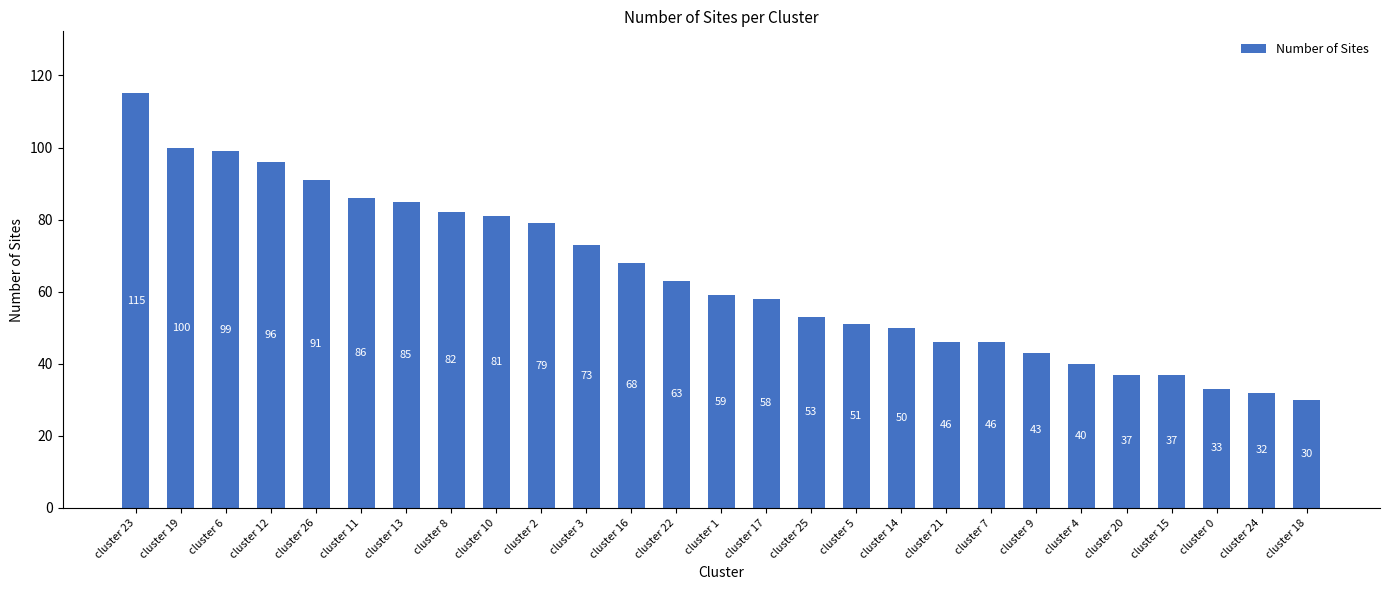

How many series are shown in this chart?

1